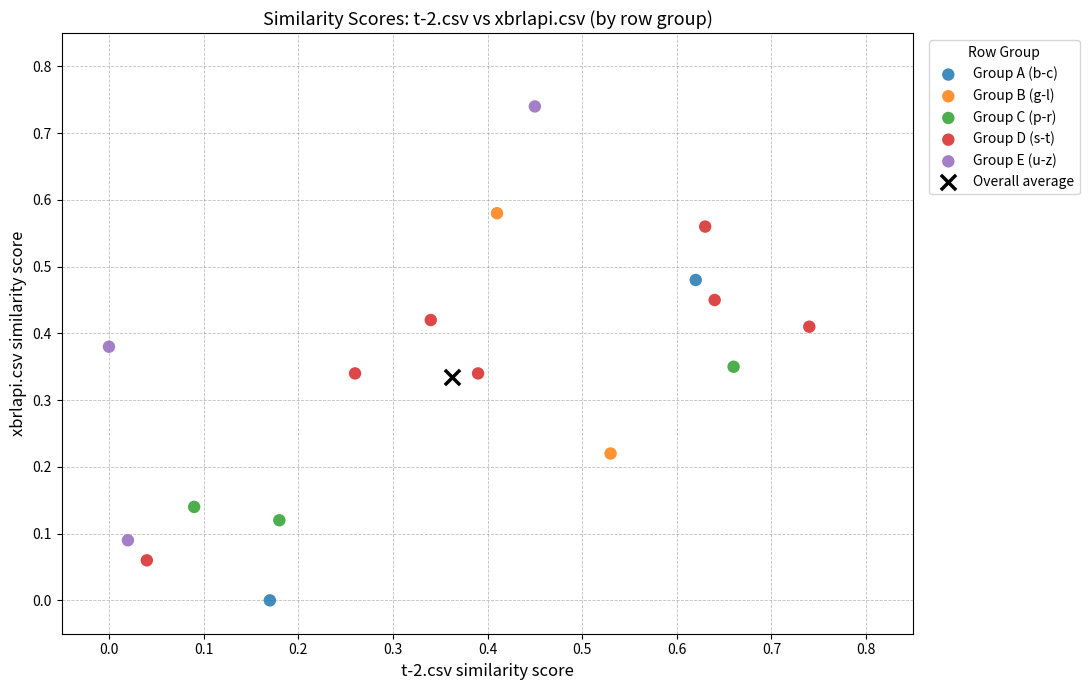

What are all the series names shown in the legend?

Group A (b-c), Group B (g-l), Group C (p-r), Group D (s-t), Group E (u-z), Overall average